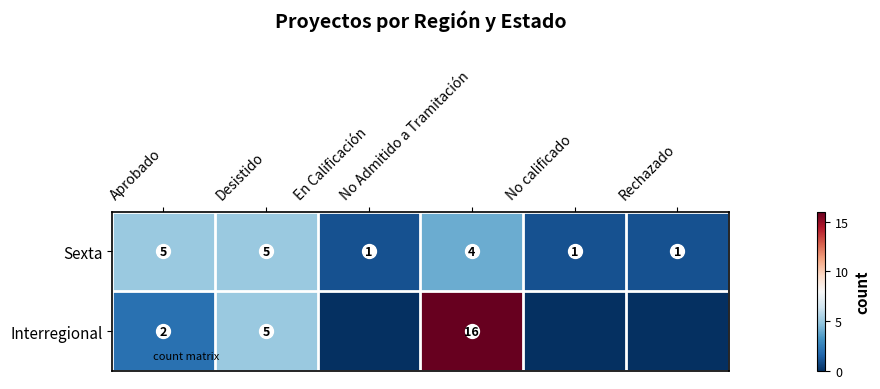

Which series has the largest range (max minus min)?

Interregional